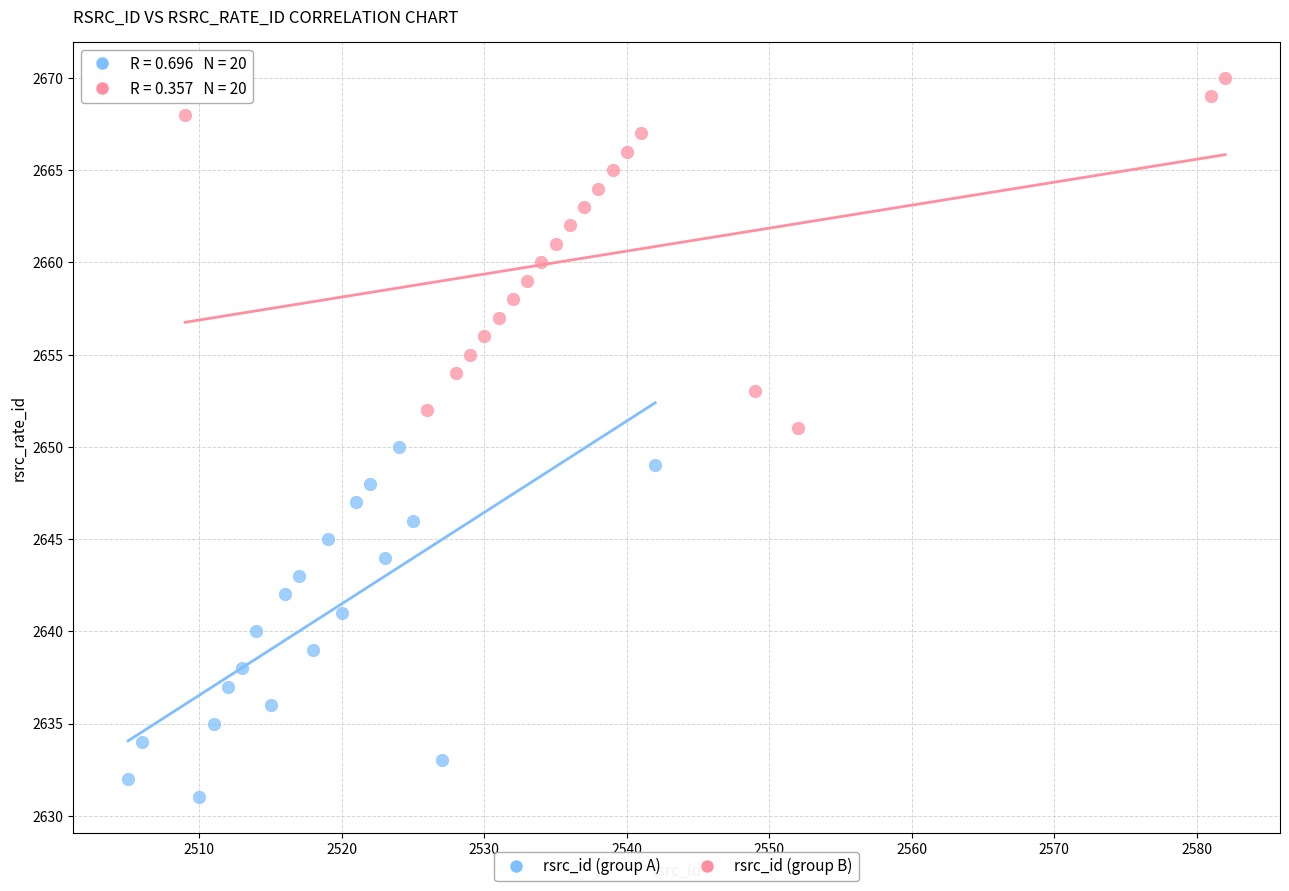

What are all the series names shown in the legend?

rsrc_id (group A), rsrc_id (group B)